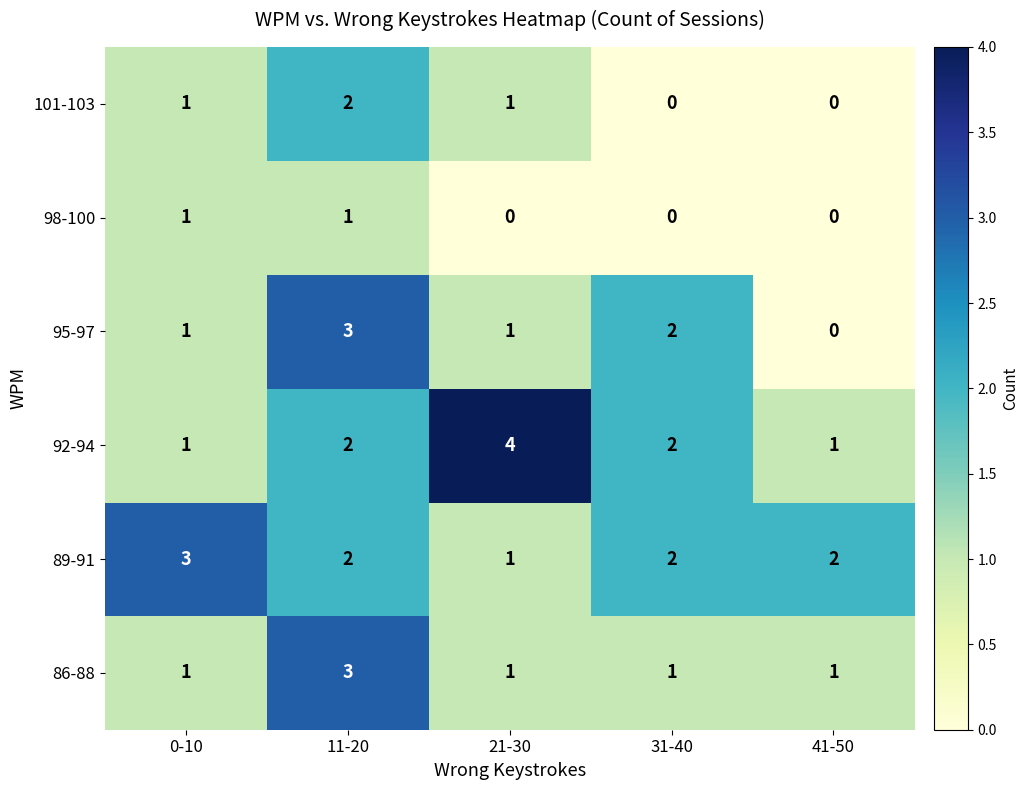

At which label does 89-91 first exceed 2?

0-10